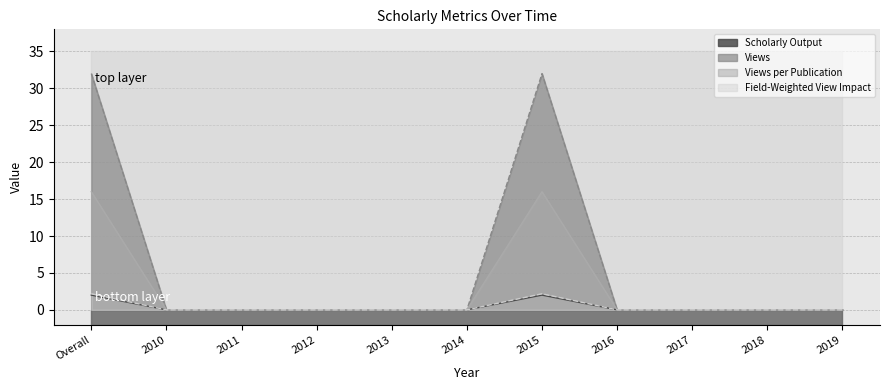

Which has a higher value, 2015 or 2012?

2015